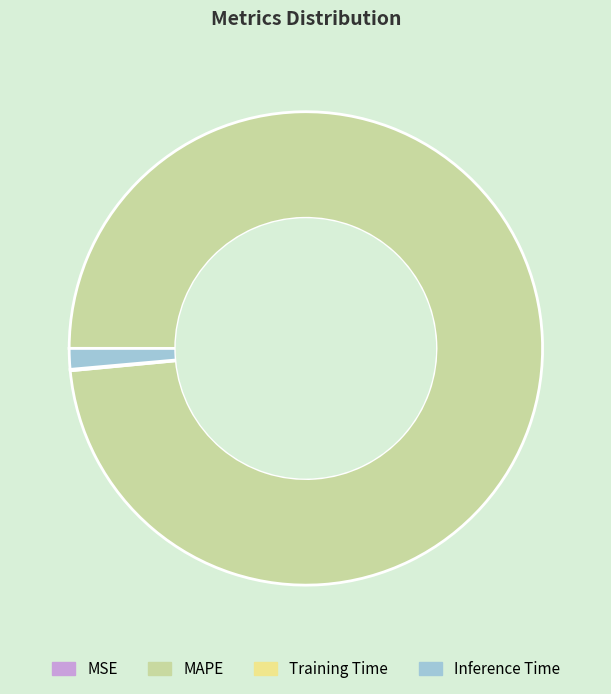

What is the largest slice in the pie chart?

MAPE